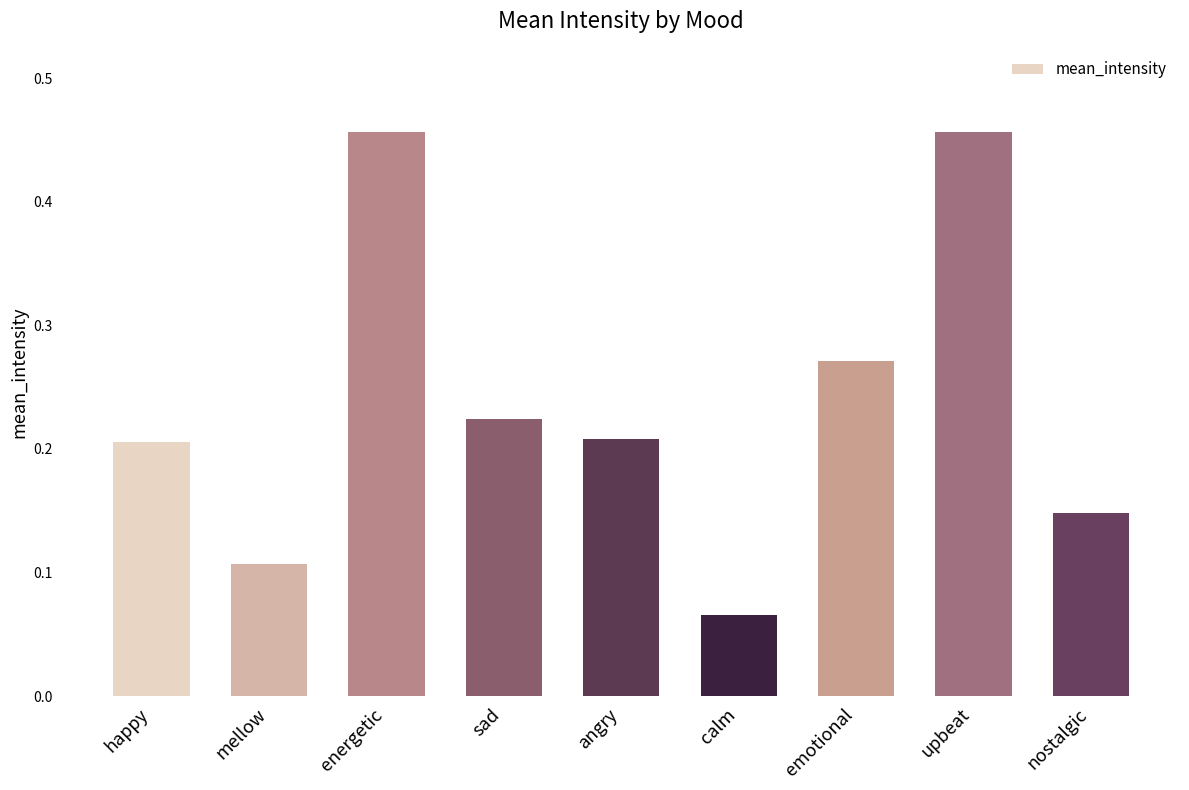

What position from the left is angry?

5